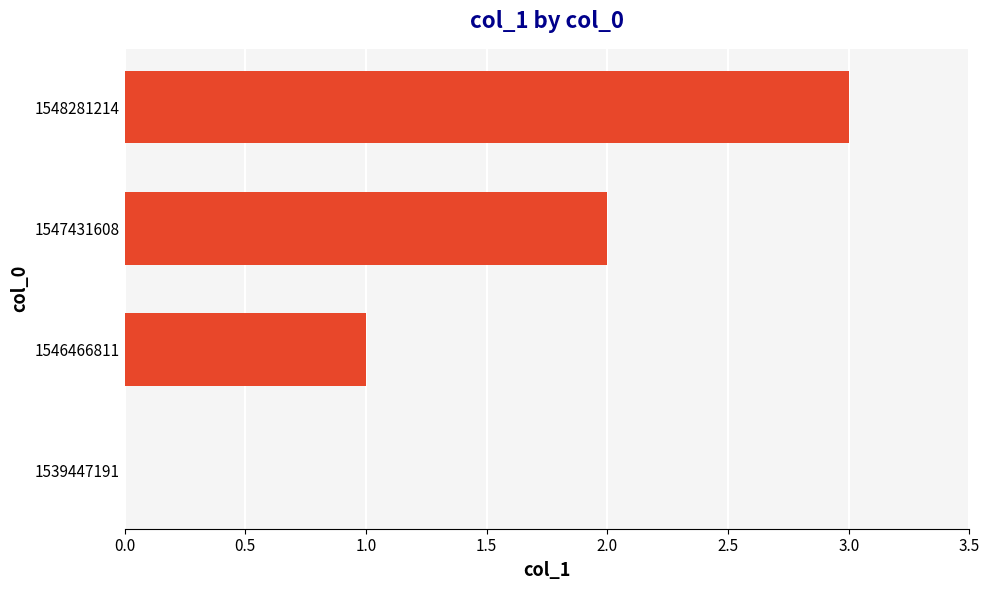

Count the values in the range 1 to 3.

3